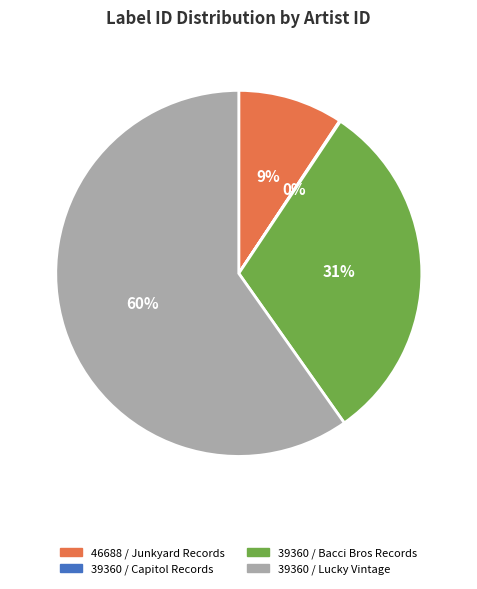

Is it true that 39360 / Lucky Vintage is 72% of the pie?

False